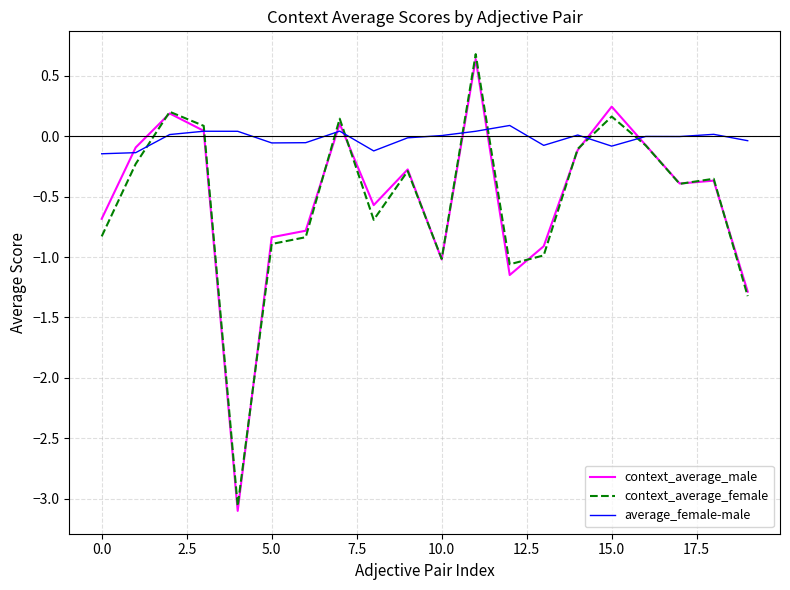

Which series has the widest spread of values?

context_average_female